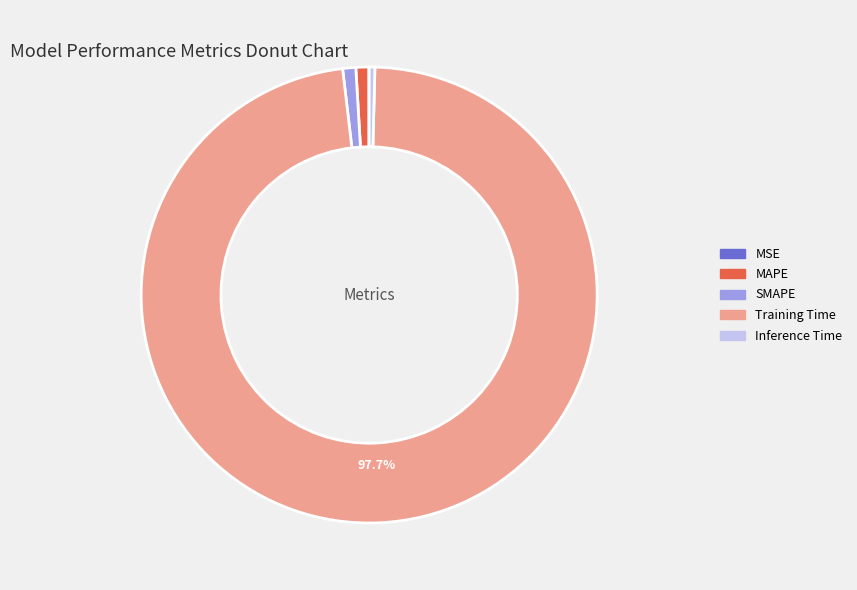

Is Training Time the majority of the pie?

Yes